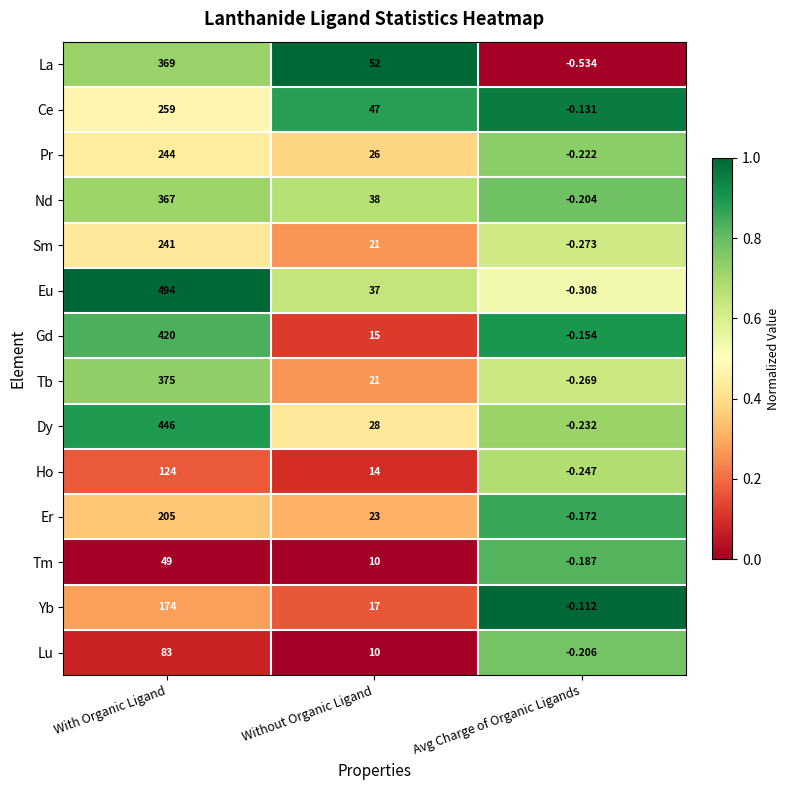

What is the total value across all series at Without Organic Ligand?

359.0